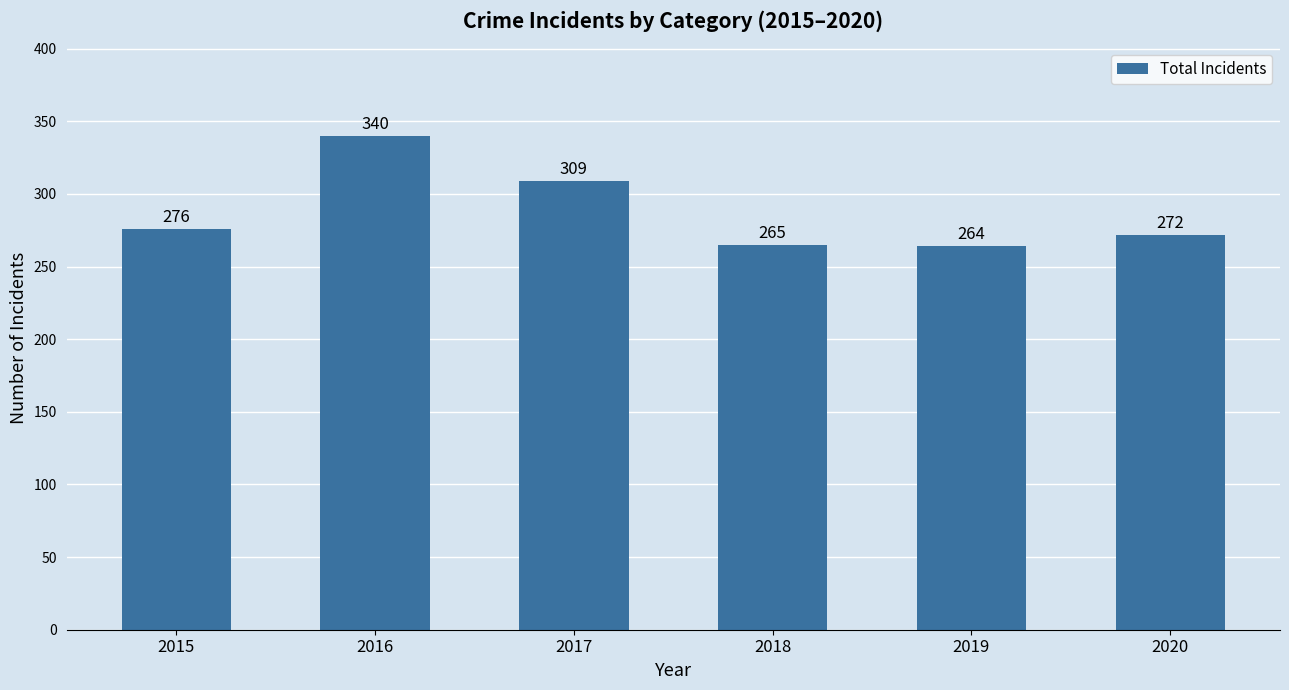

Rank the categories by value from lowest to highest.

2019, 2018, 2020, 2015, 2017, 2016